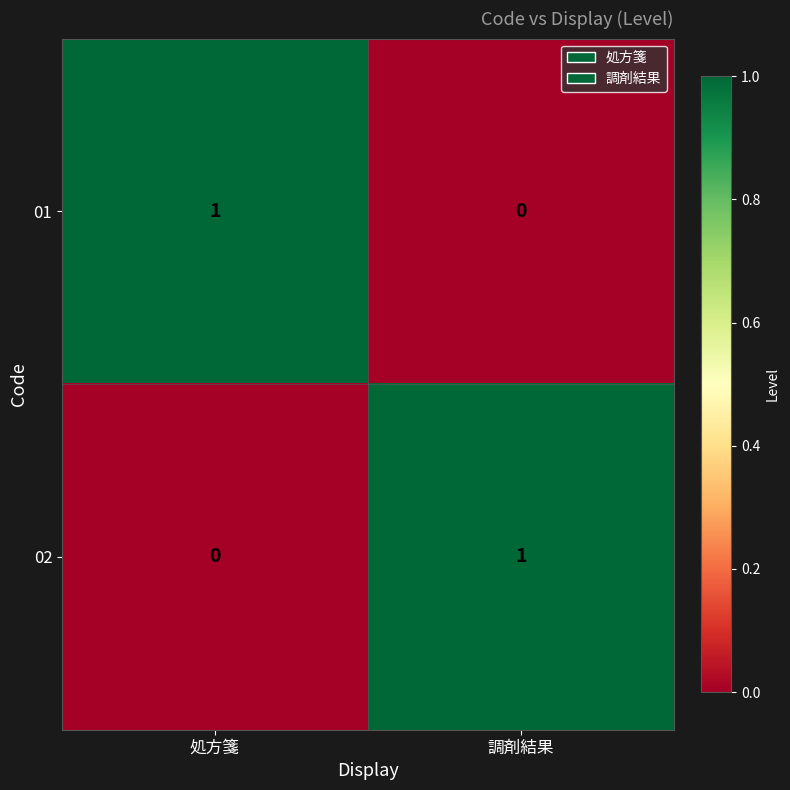

The 02 series shows 0 at 処方箋. True or false?

True